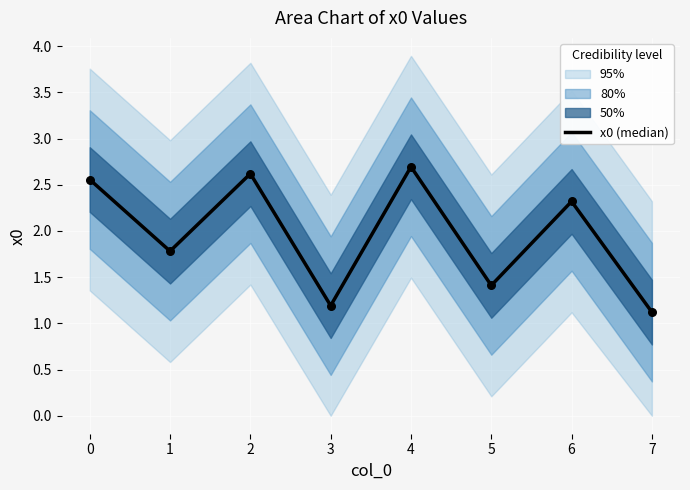

Approximately how many times larger is the value at 5 compared to 6?

0.6